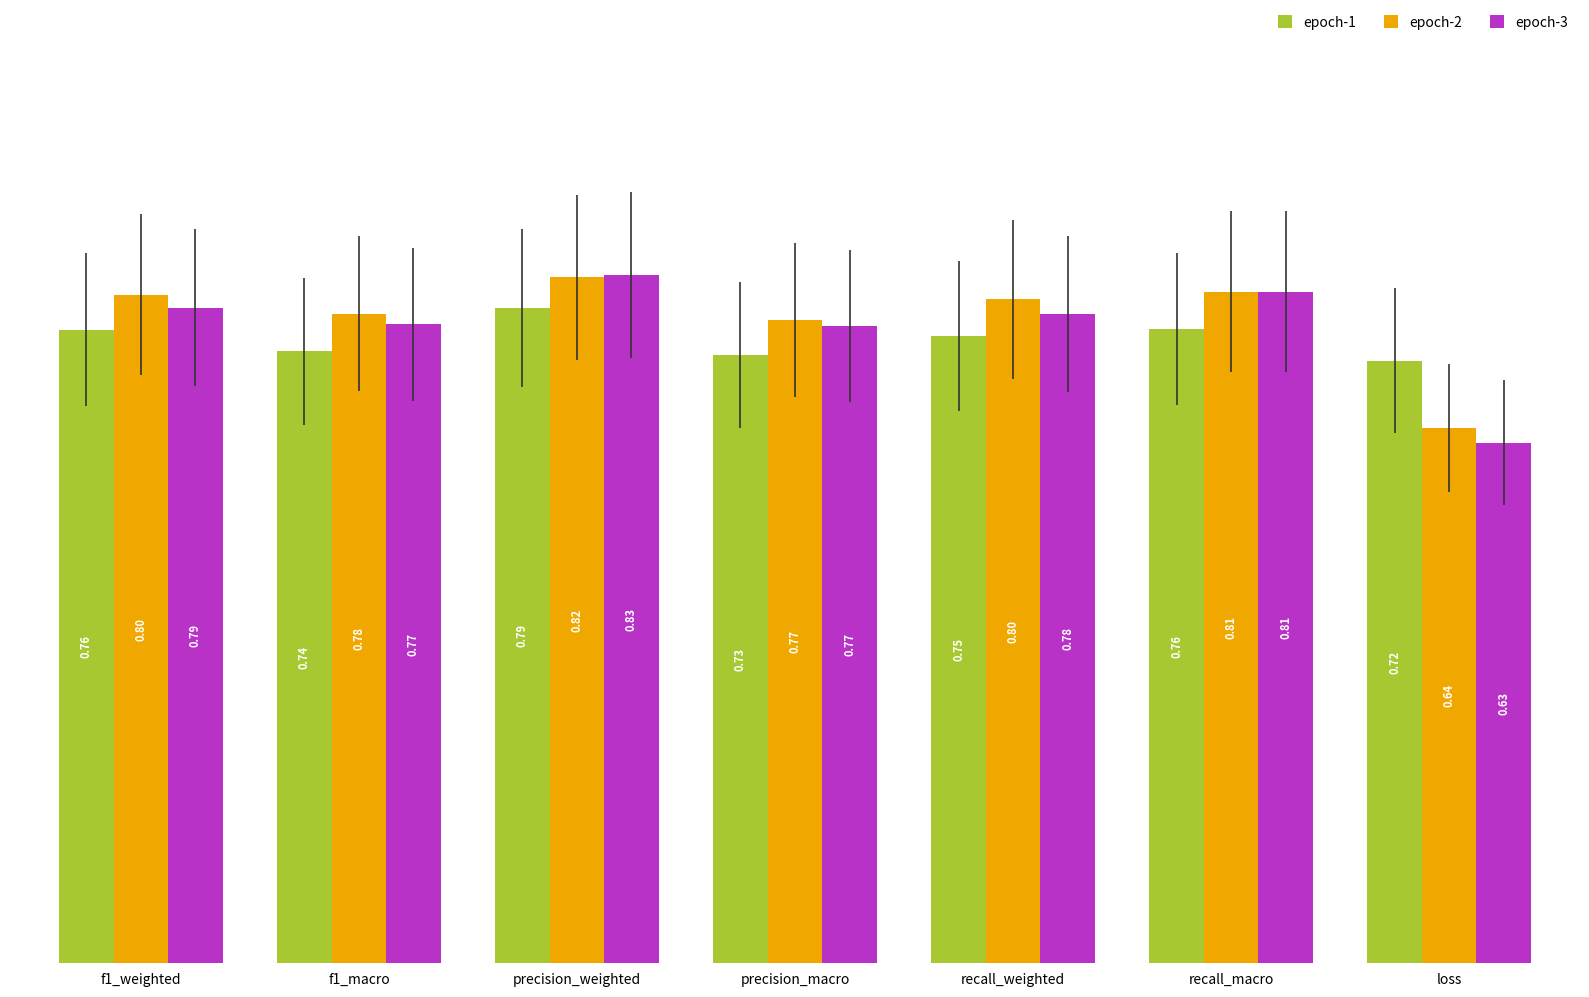

Is the value of epoch-3 at precision_weighted greater than the value of epoch-1 at precision_macro?

Yes